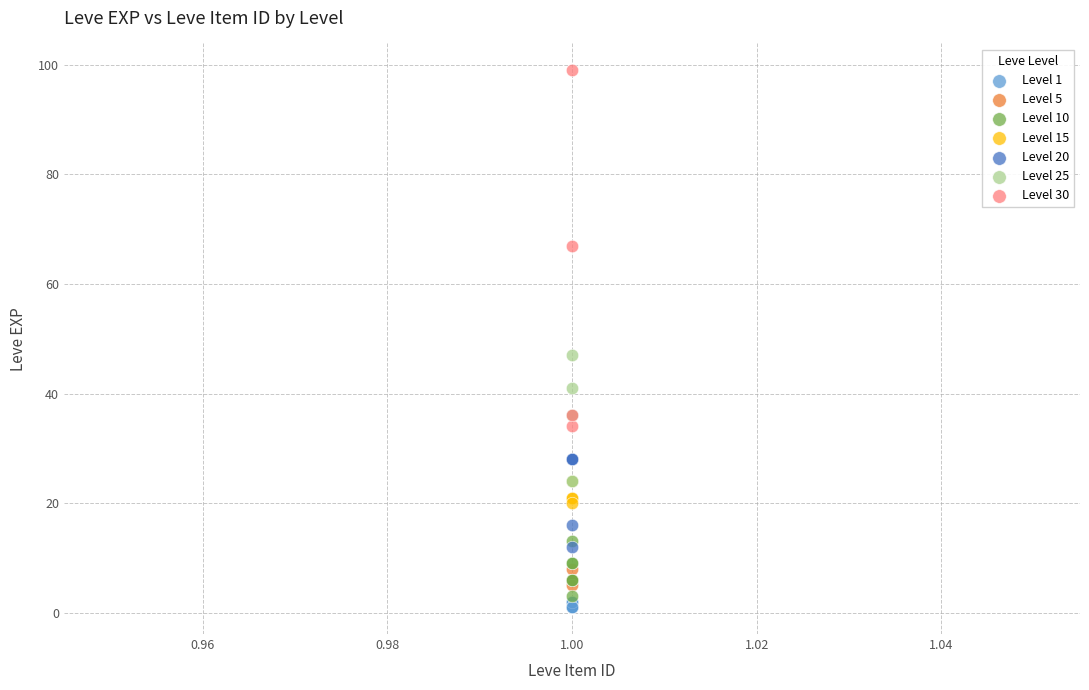

Which series has the widest spread of Y values?

Level 30